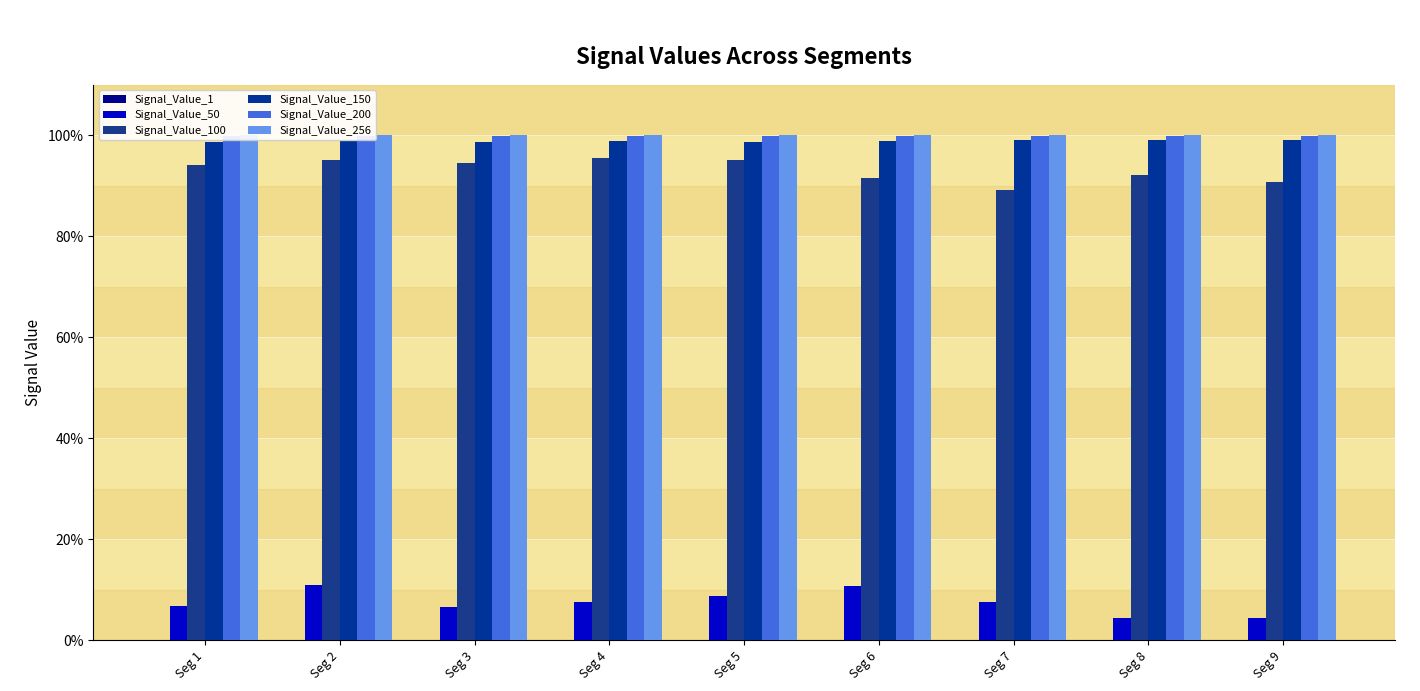

Are the bars grouped side by side (vs. stacked)?

Yes